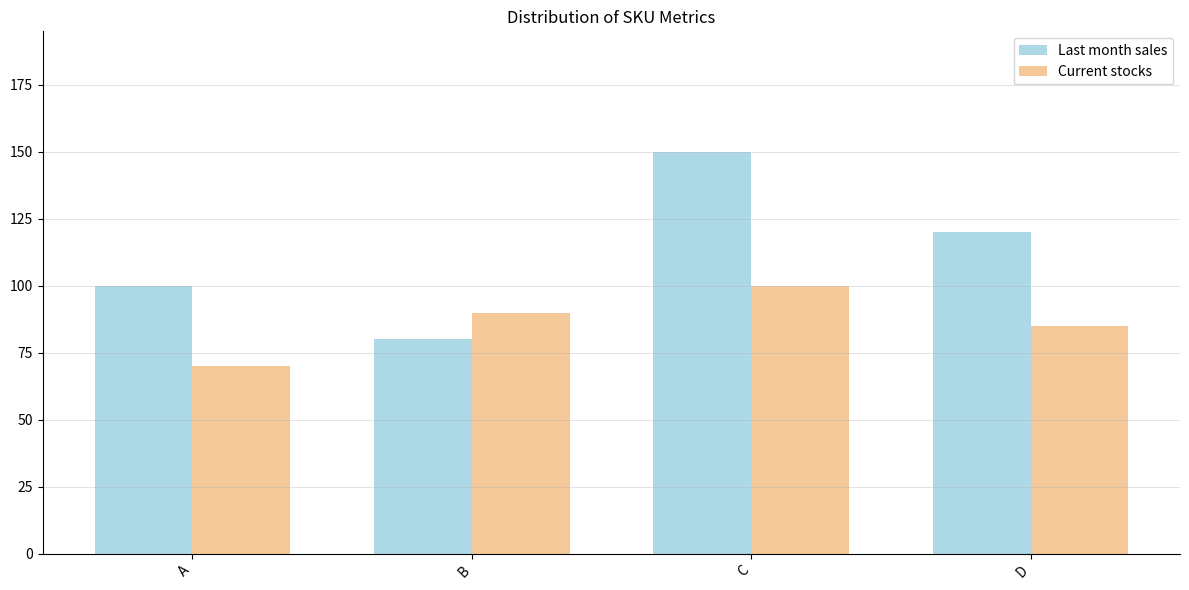

Is it true that Current stocks equals 100 at C?

True